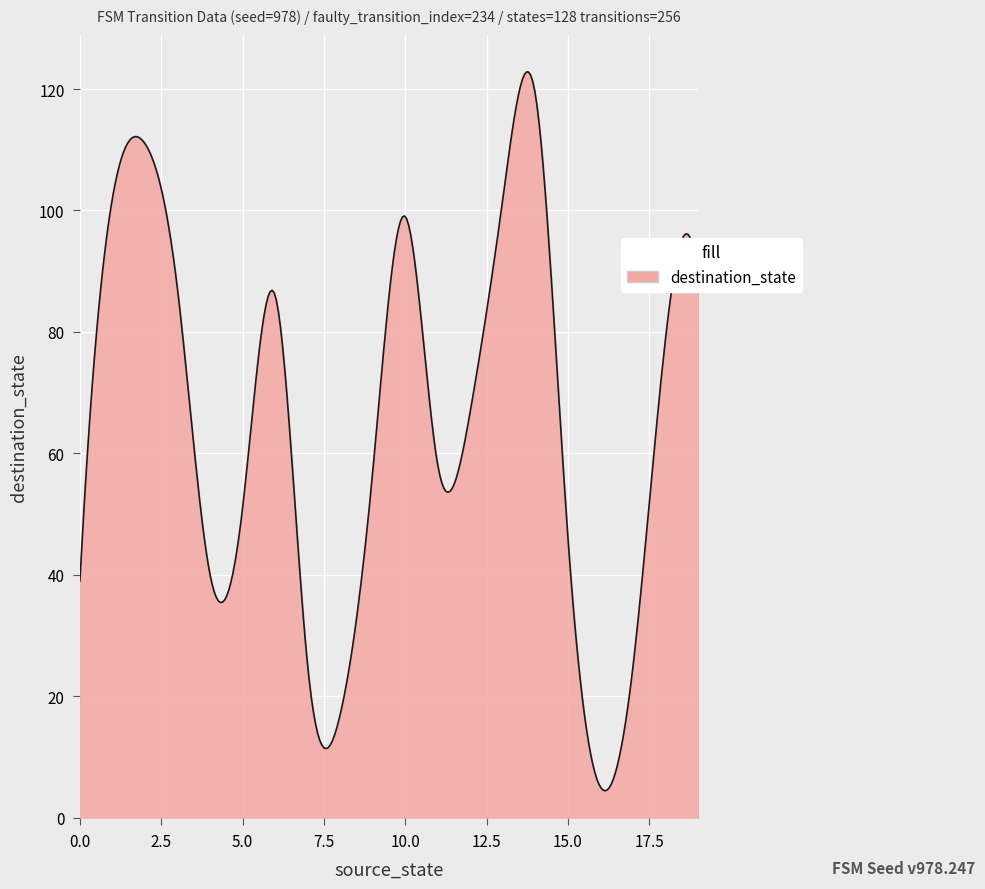

What is the minimum value shown in the chart?

4.4